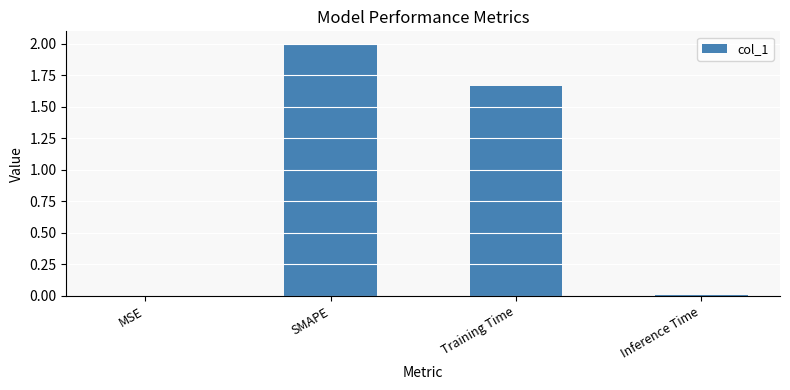

Where does the data first go above 1?

SMAPE